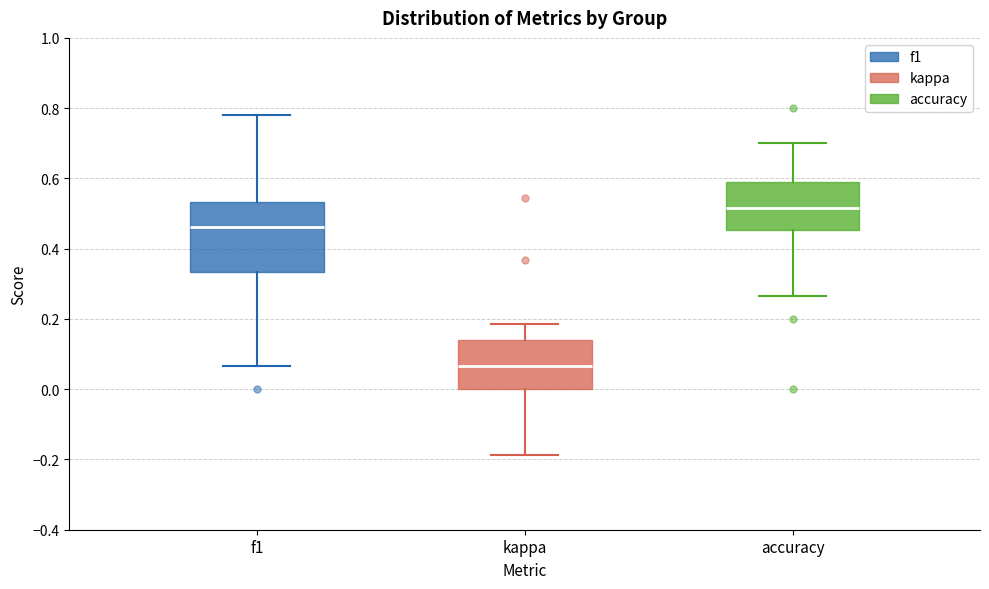

Which box is the tallest, from its lower edge to its upper edge?

f1